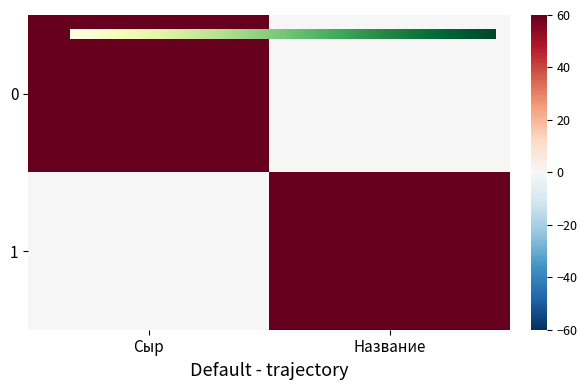

List the series in order of their peak value, highest first.

Сыр, Название